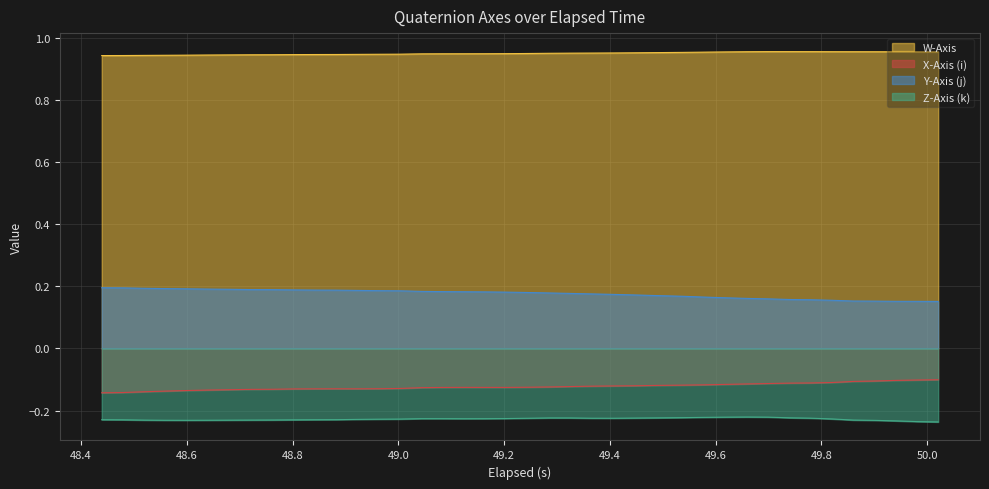

Which series has the largest total across all categories?

W-Axis